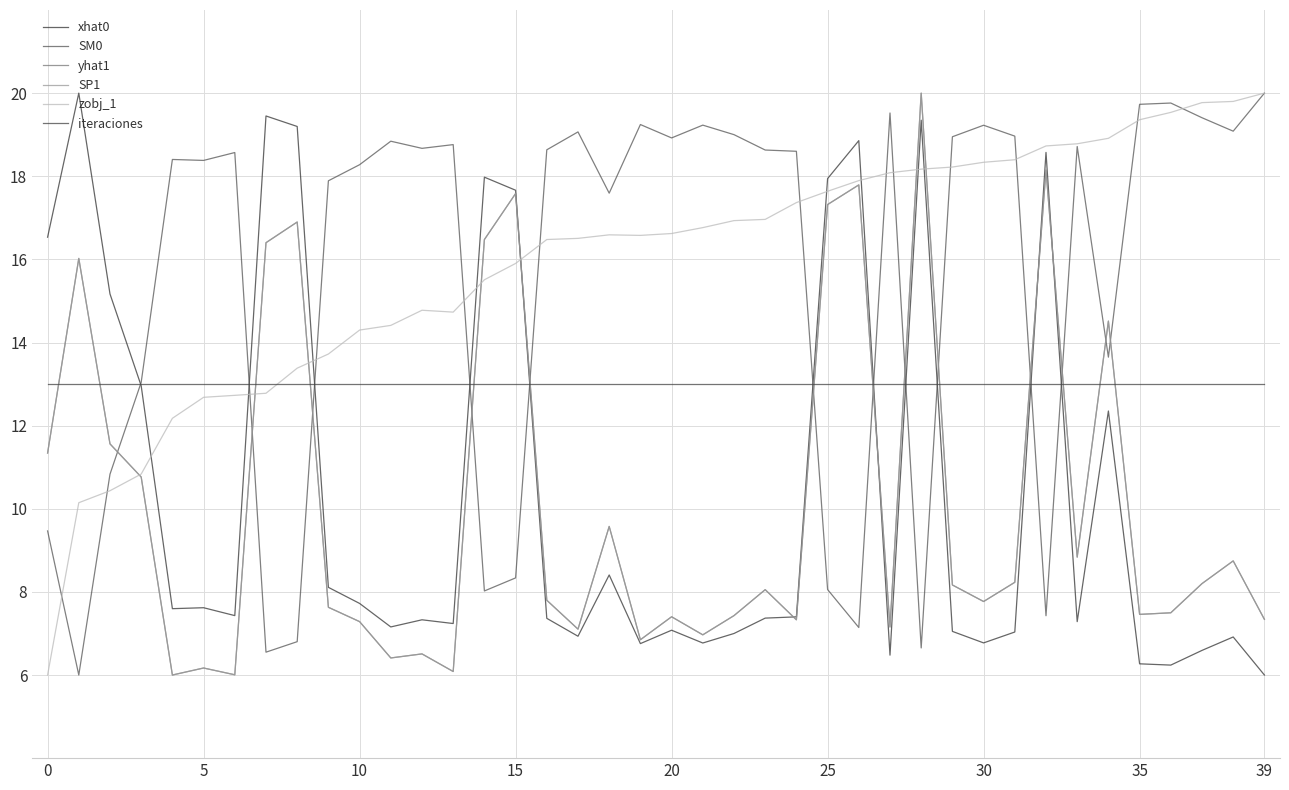

Does the chart display data point markers on the line(s)?

No